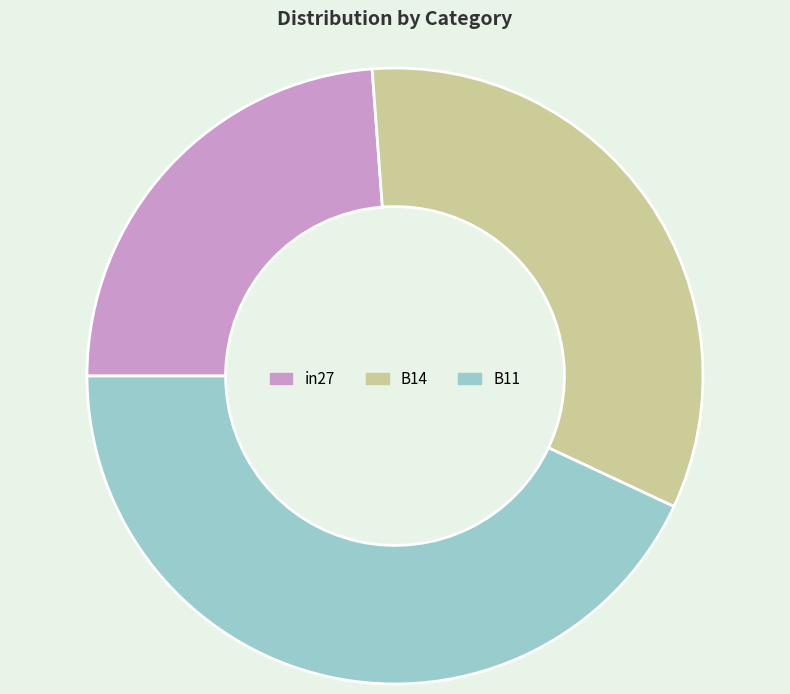

Count the number of slices in the pie.

3